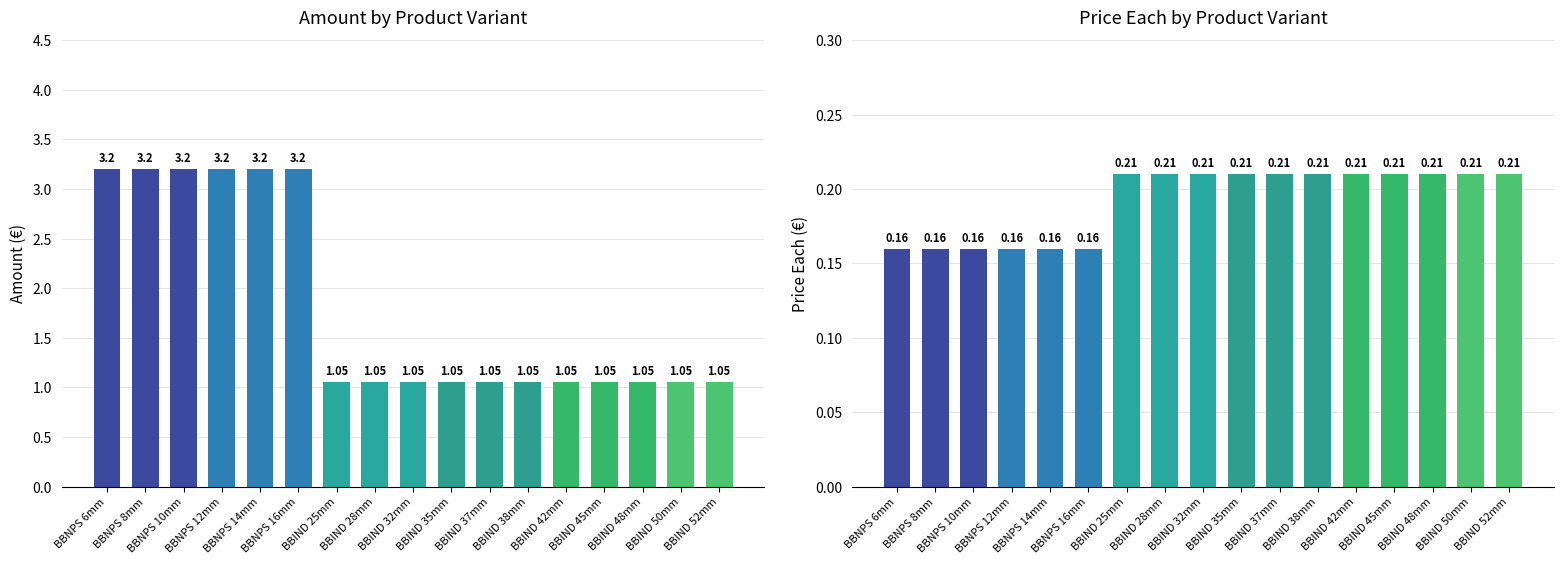

Is the value of Price each at BBNPS 8mm greater than the value of Amount at BBIND 32mm?

No